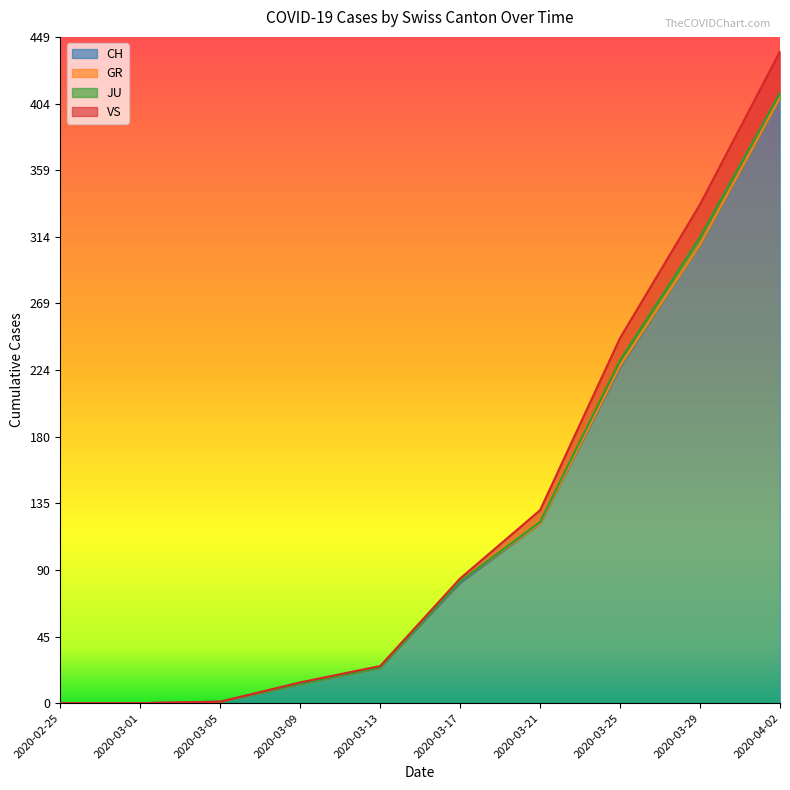

Is it true that CH equals 24 at 2020-03-13?

True